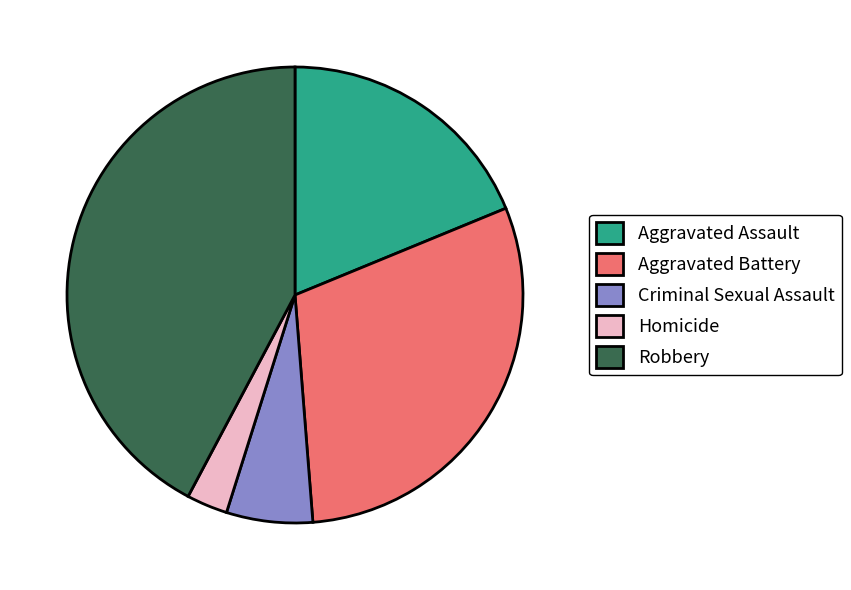

Which slice is the smallest?

Homicide